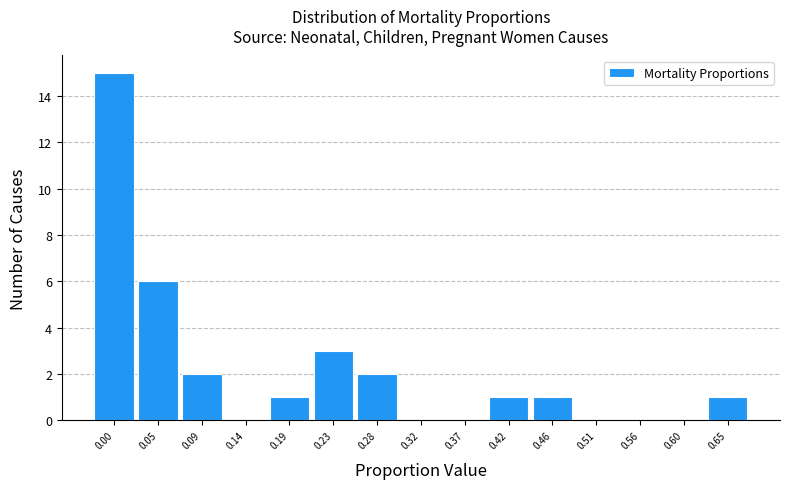

Reading right to left, transcribe all the data shown in this chart.

0.65=1	0.60=0	0.56=0	0.51=0	0.46=1	0.42=1	0.37=0	0.32=0	0.28=2	0.23=3	0.19=1	0.14=0	0.09=2	0.05=6	0.00=15